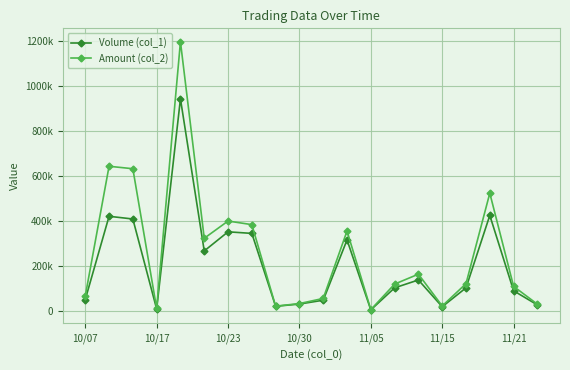

What is the value of the Amount (col_2) point at the 15th from the left?

164810